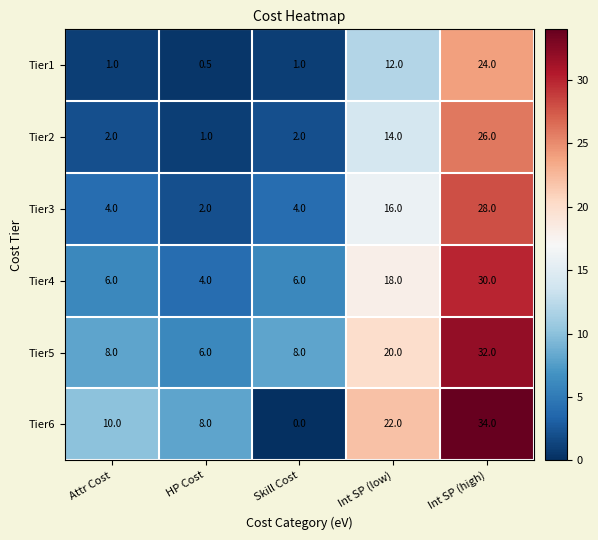

How many data points in Tier4 are less than 6?

1